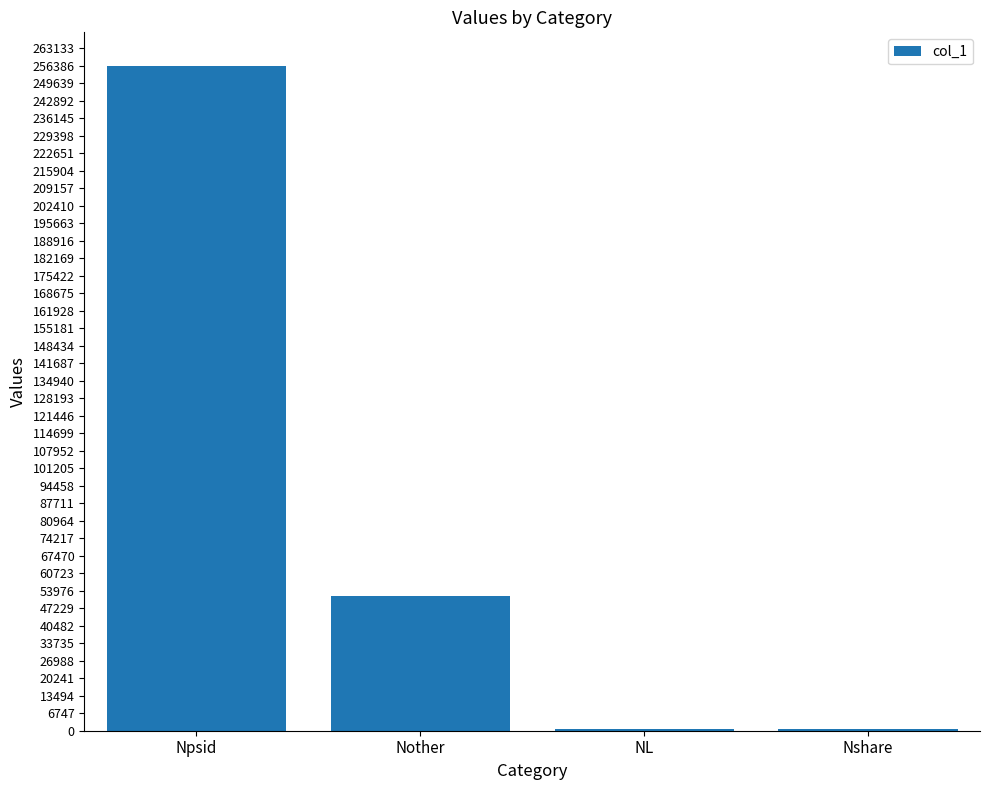

Which label corresponds to the largest value in the chart?

Npsid